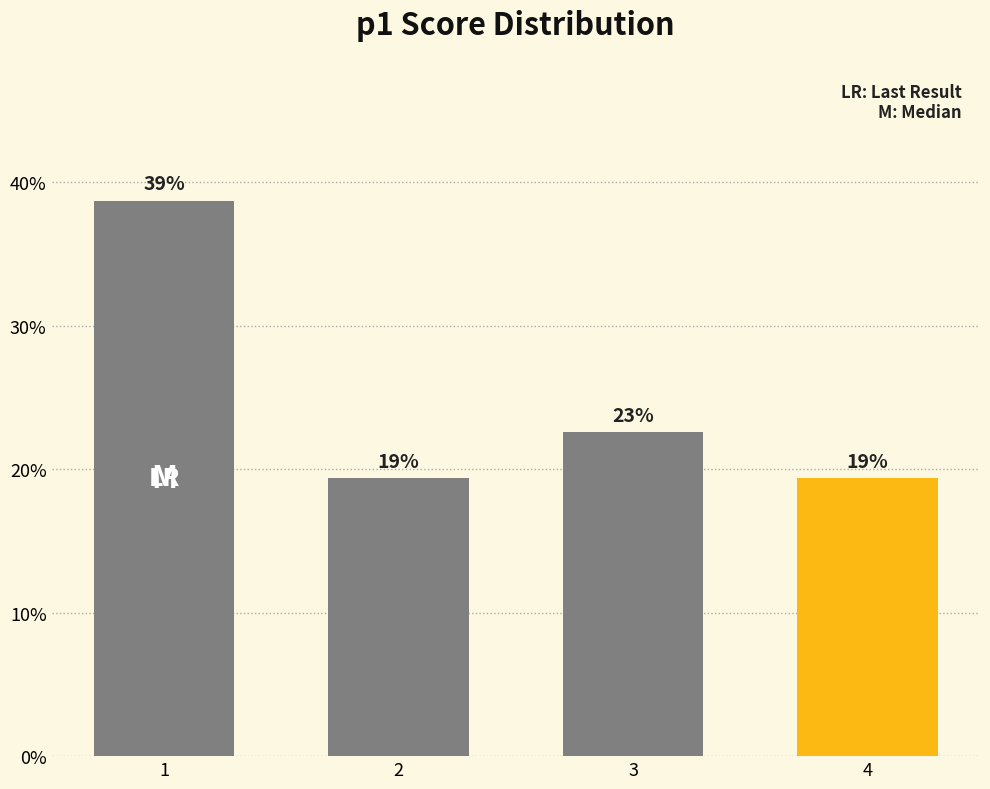

List the labels in order of value, smallest first.

2, 4, 3, 1